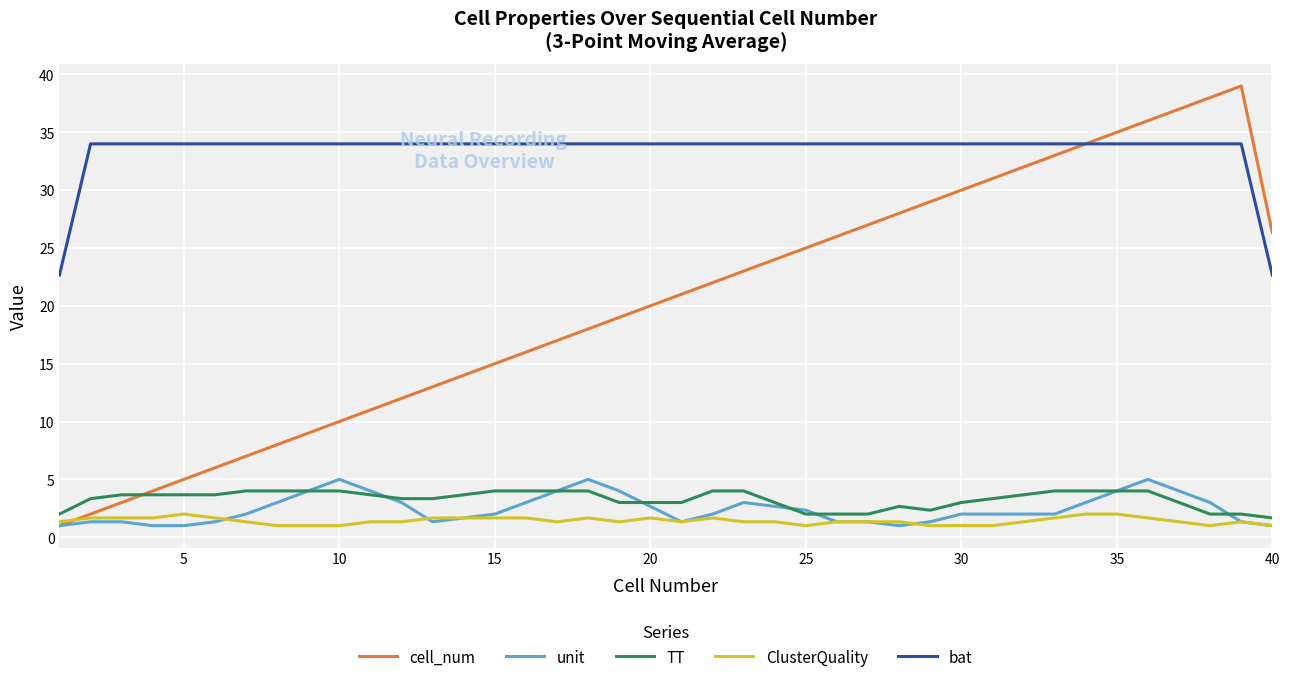

What is the minimum value shown in the chart?

1.0